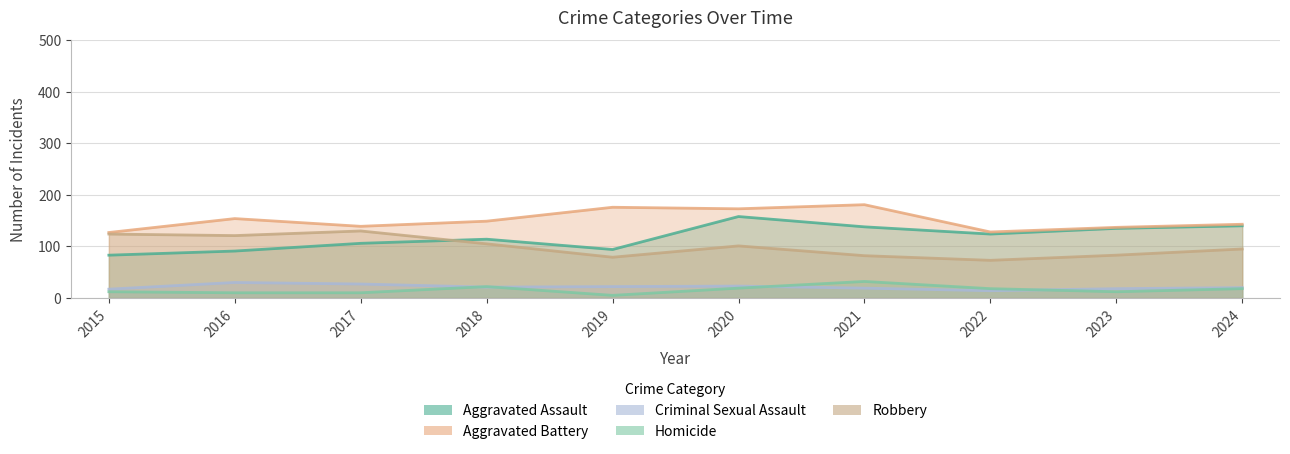

Does the chart have visible grid lines?

Yes